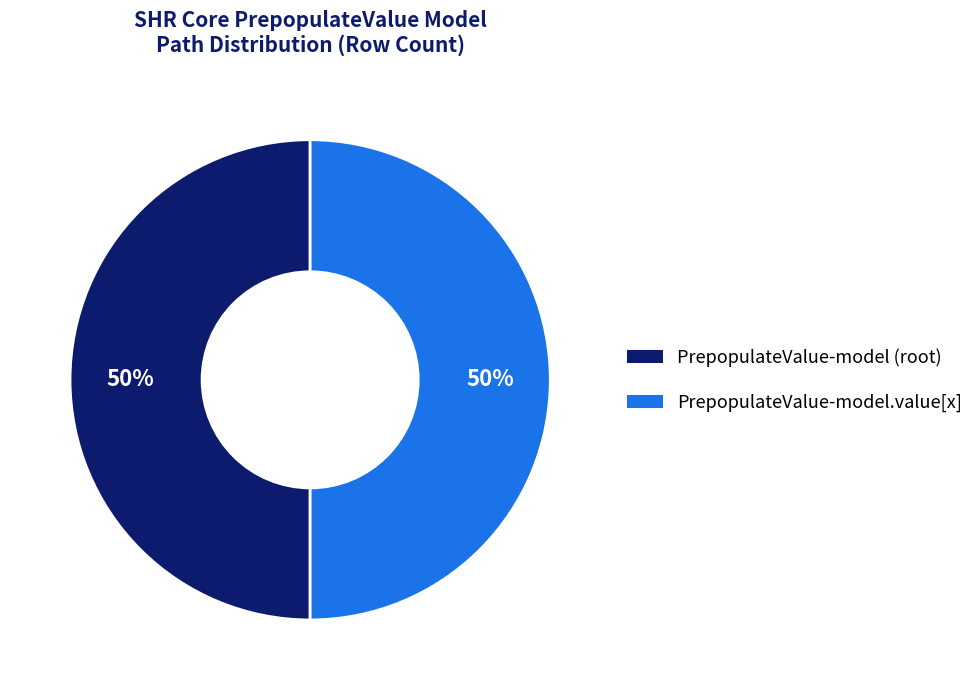

To the nearest percent, what is the average slice percentage?

50%